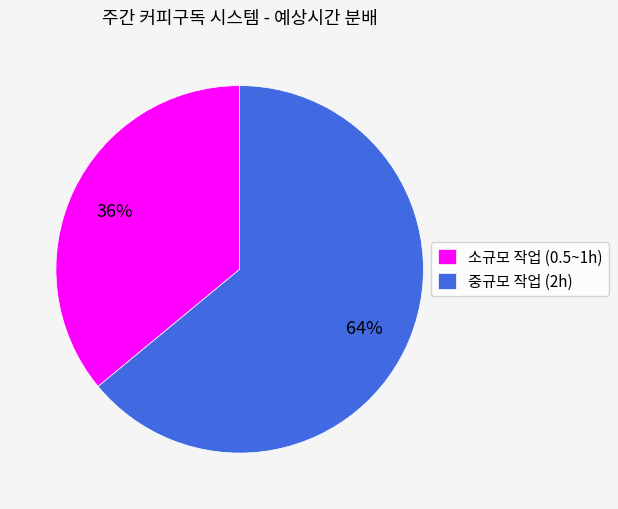

Do 중규모 작업 (2h) and 소규모 작업 (0.5~1h) together represent more than half of the pie?

Yes